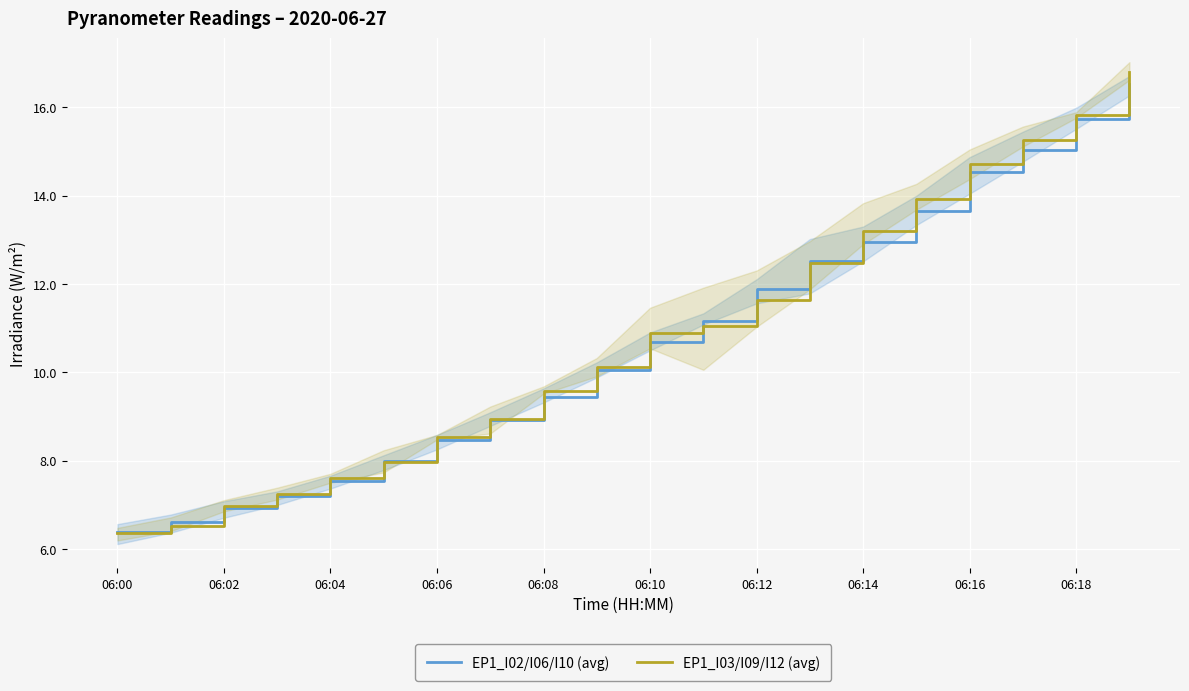

What is the difference between the maximum and second lowest values in the EP1_I03/I09/I12 (avg) series?

10.3